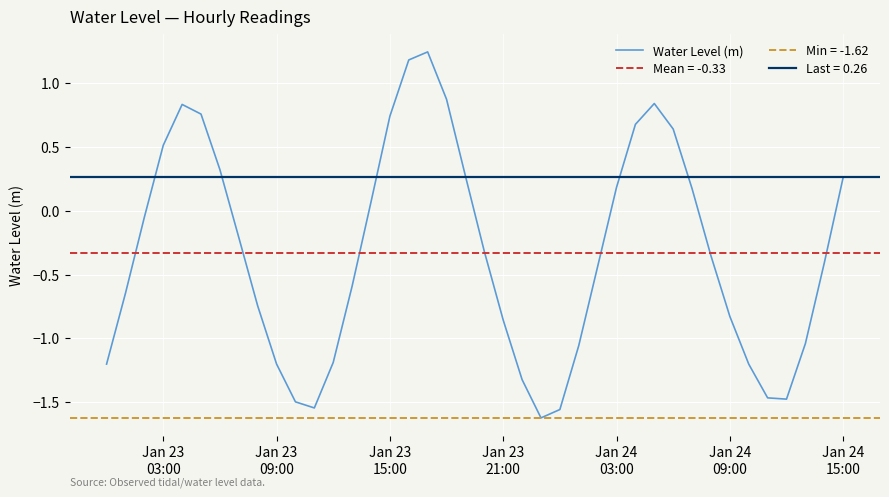

Does the chart display data point markers on the line(s)?

No